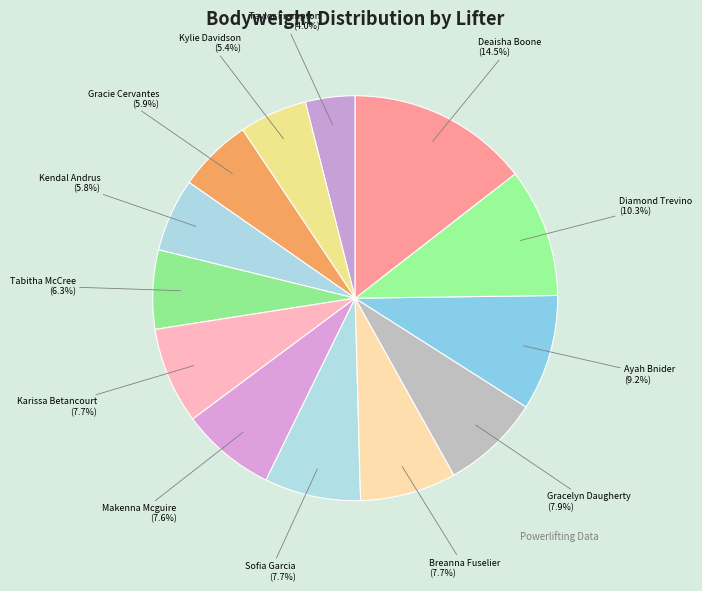

Rank the categories by value from highest to lowest.

Deaisha Boone (117.71+), Diamond Trevino (90.04), Ayah Bnider (82.33), Gracelyn Daugherty (75.07), Karissa Betancourt (67.36), Sofia Garcia (67.36), Breanna Fuselier (67.36), Makenna Mcguire (67.36), Tabitha McCree (56.02), Gracie Cervantes (51.94), Kendal Andrus (51.94), Kylie Davidson (47.85), Taylor Frampton (44.23)